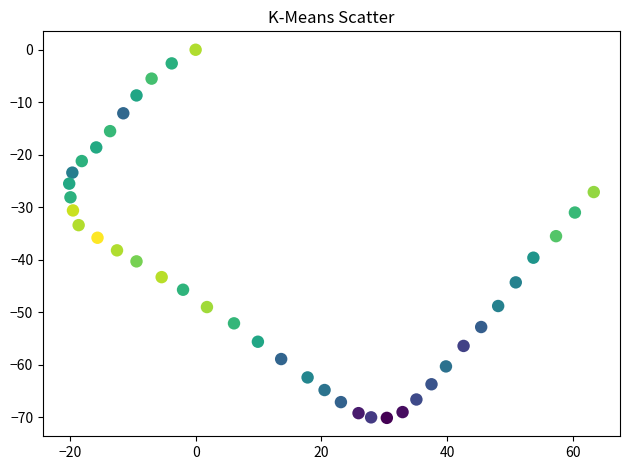

What is the range of X values (max minus min)?

83.4